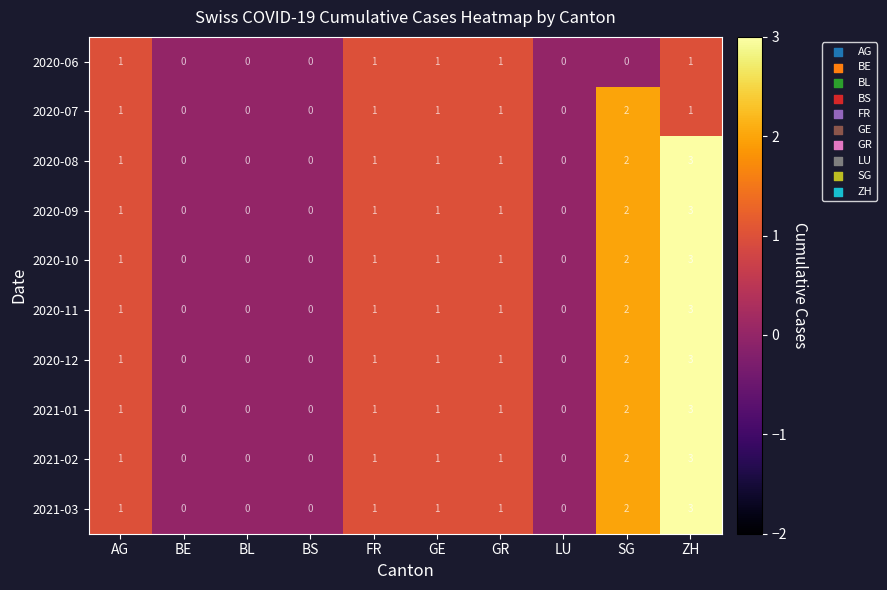

What is the highest value of the 2020-10 series?

3